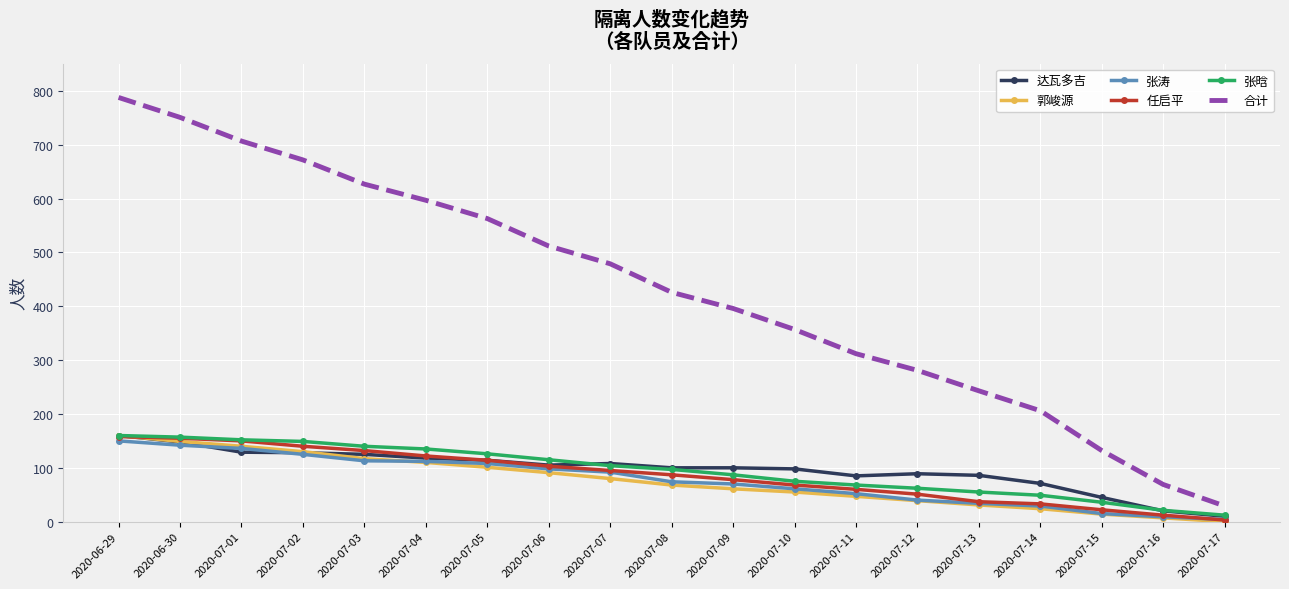

What is the approximate value of 张涛 at 2020-07-05, to the nearest 5?

110